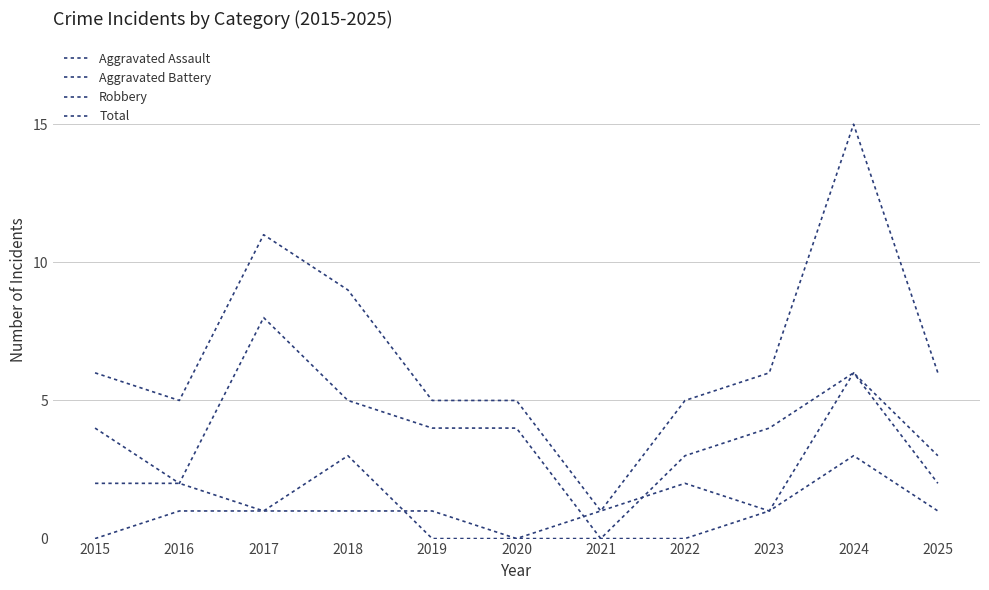

True or false: Aggravated Assault has more than 1 points higher than both neighbors.

False